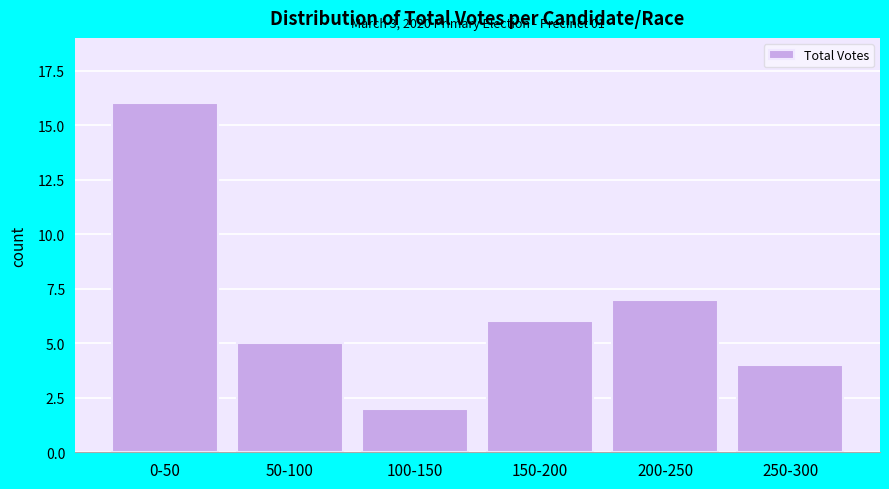

Reading left to right, transcribe all the data shown in this chart.

0-50=16	50-100=5	100-150=2	150-200=6	200-250=7	250-300=4